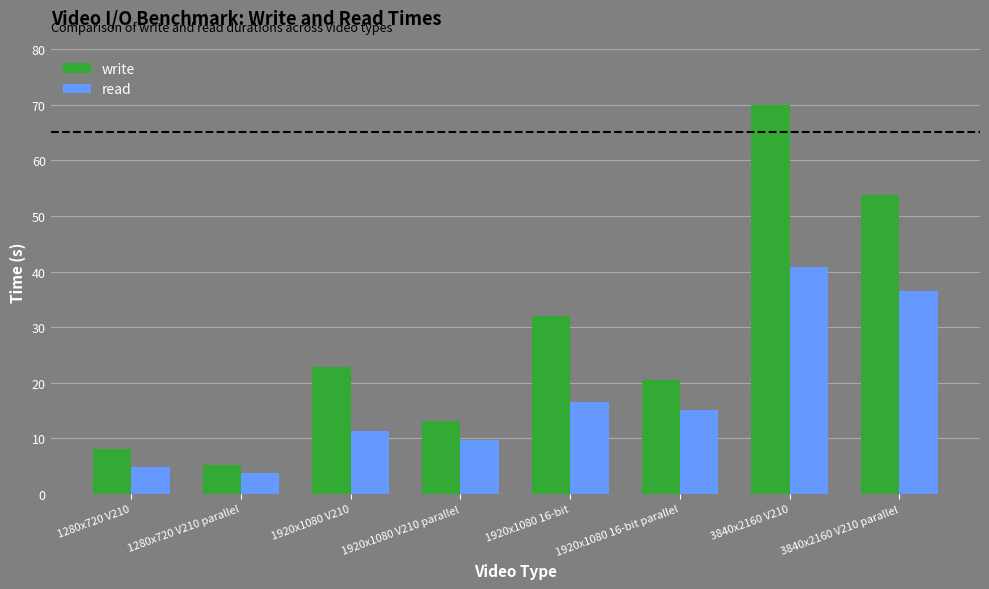

What is the total value across all series at 1280x720 V210 parallel?

9.1